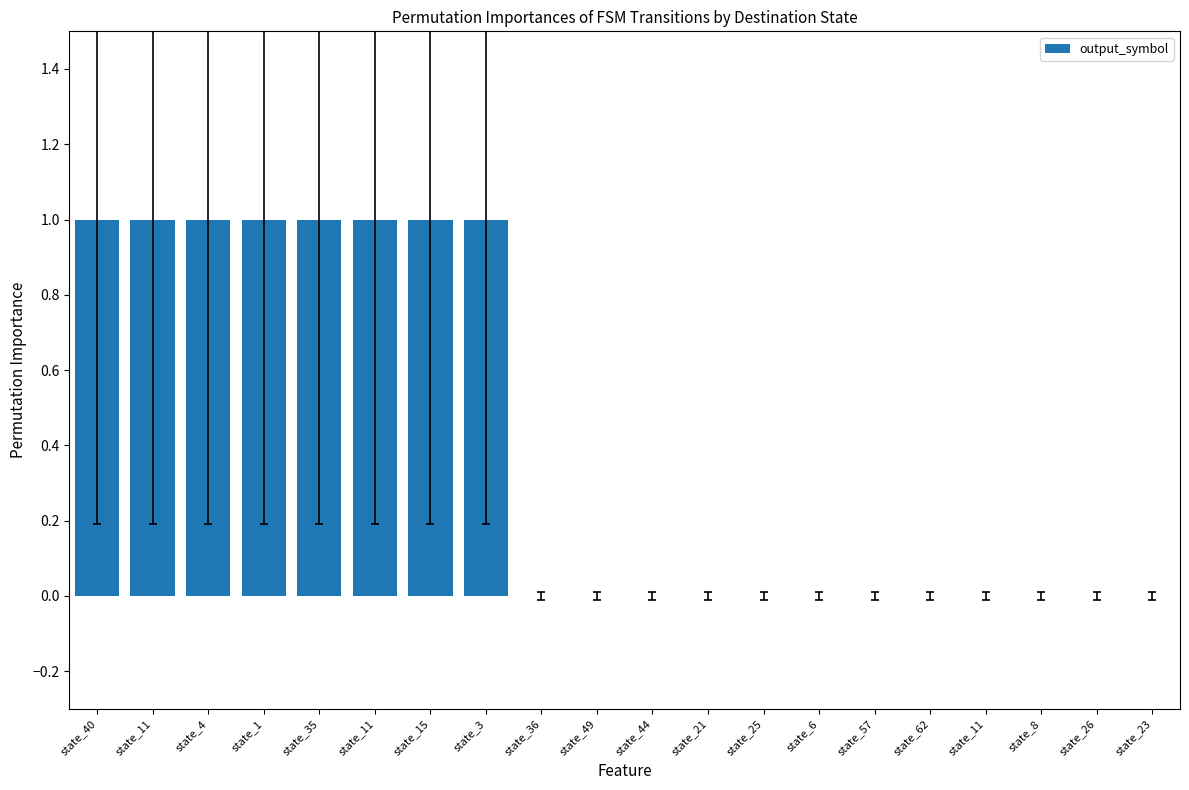

Count the values in the range 0 to 1.

20